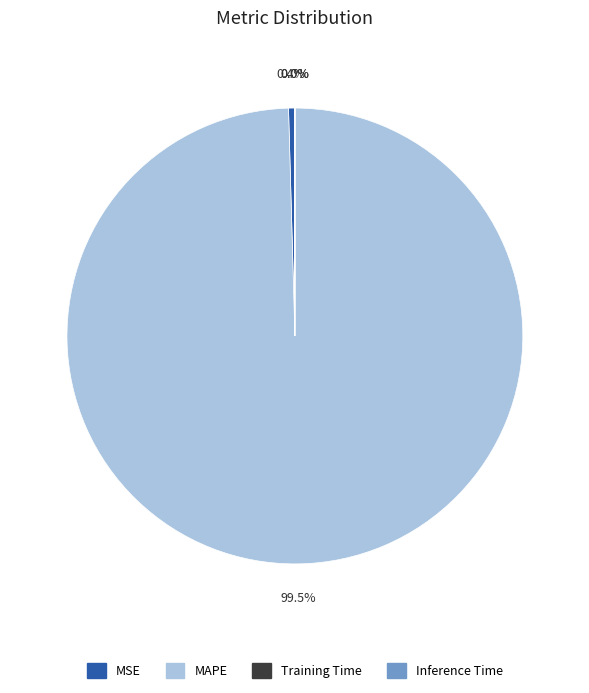

Is there a majority slice in this chart?

Yes